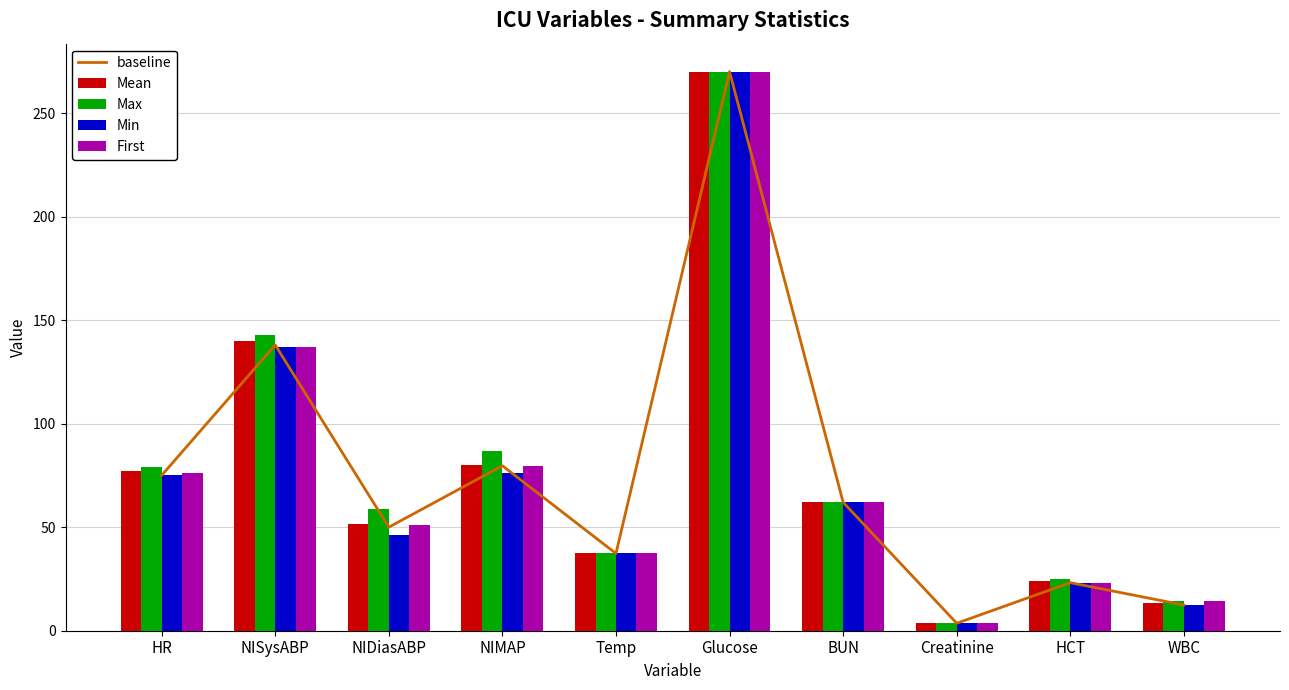

At which category does the chart reach its peak across all series?

Glucose